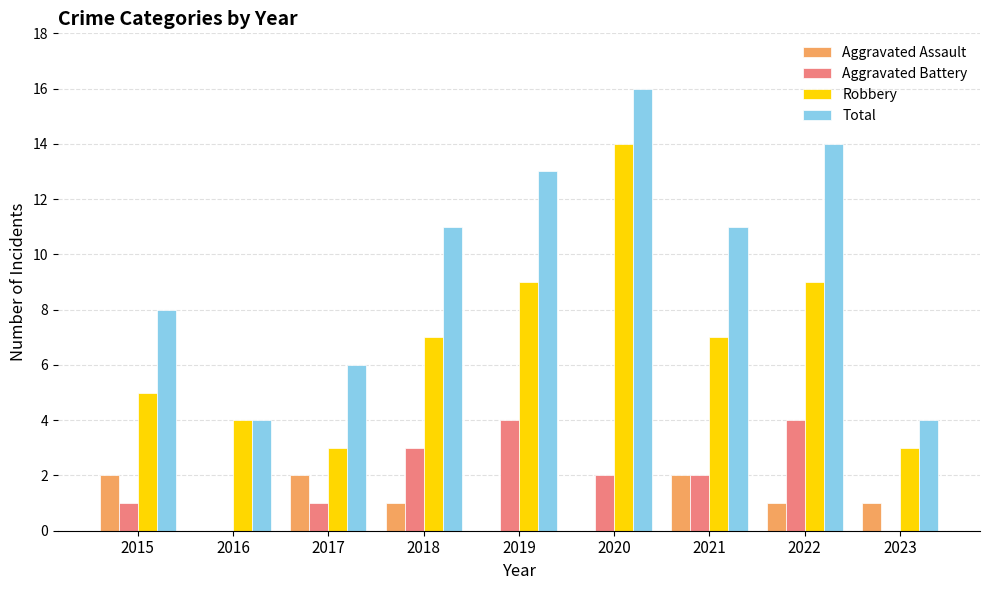

What is the spread (max minus min) of values at 2018?

10